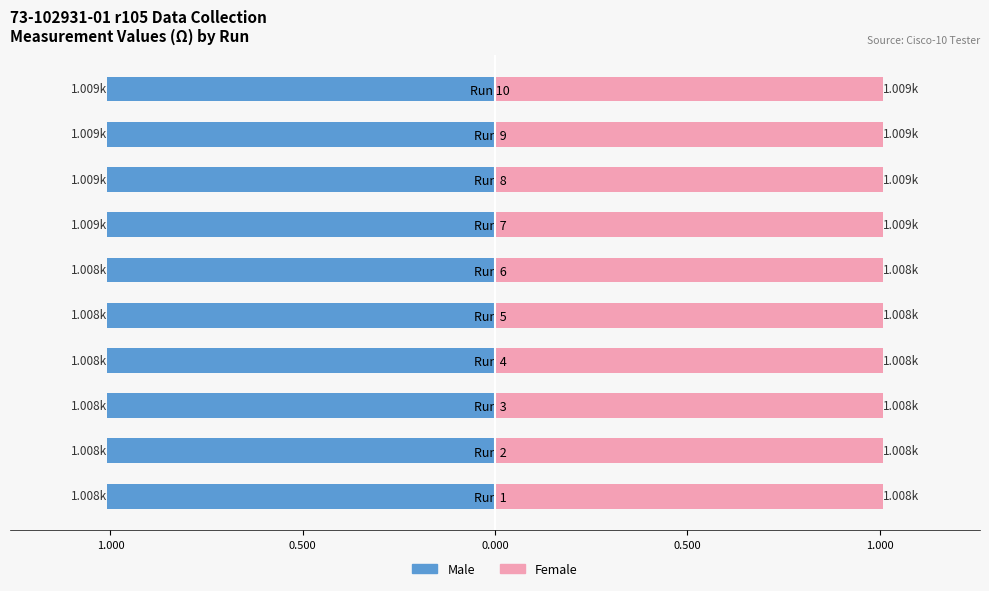

Rank the series by their maximum value, from highest to lowest.

Female, Male